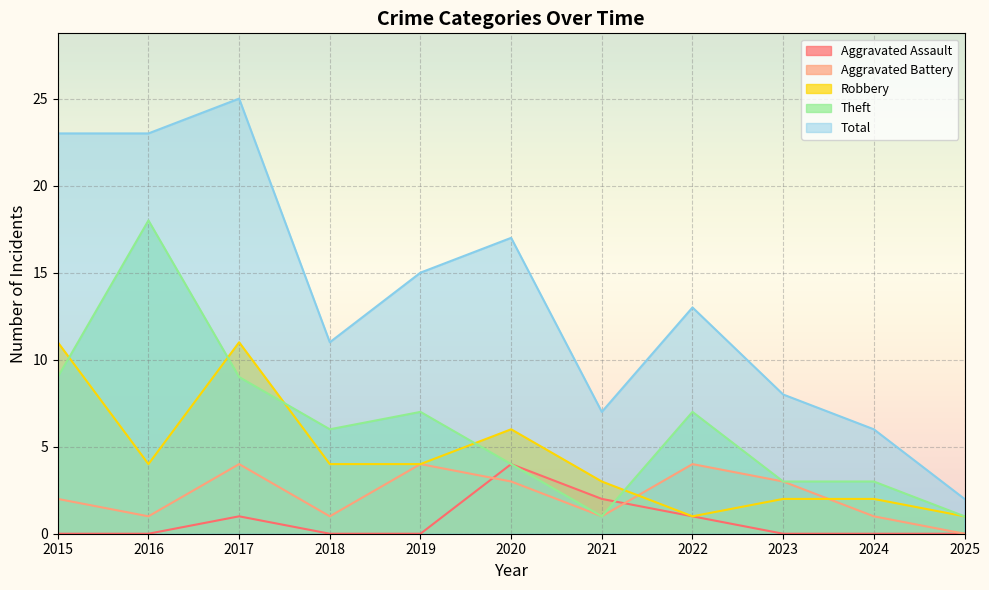

In Total, how many points are lower than both neighbors (excluding endpoints)?

2